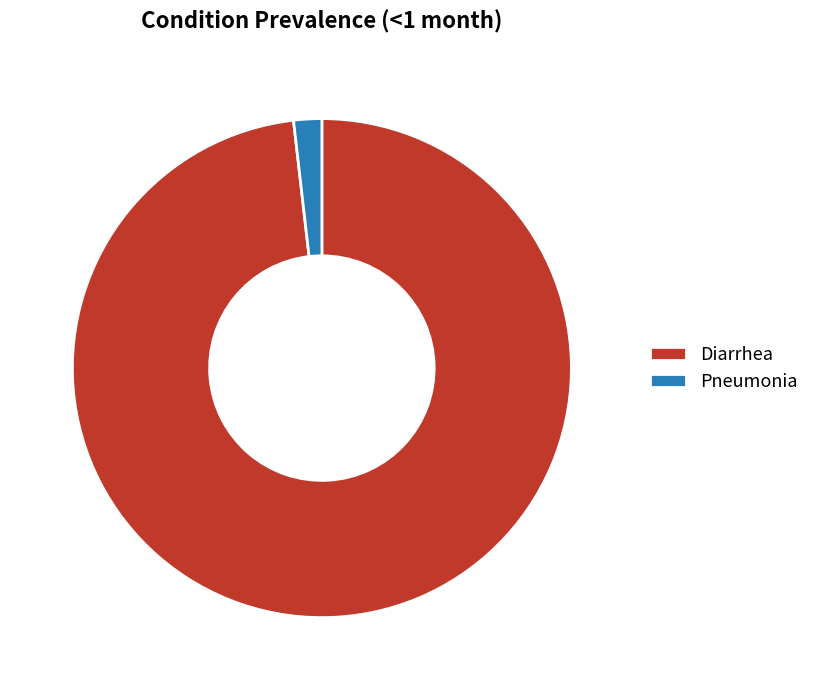

Rank the categories by value from lowest to highest.

Pneumonia, Diarrhea